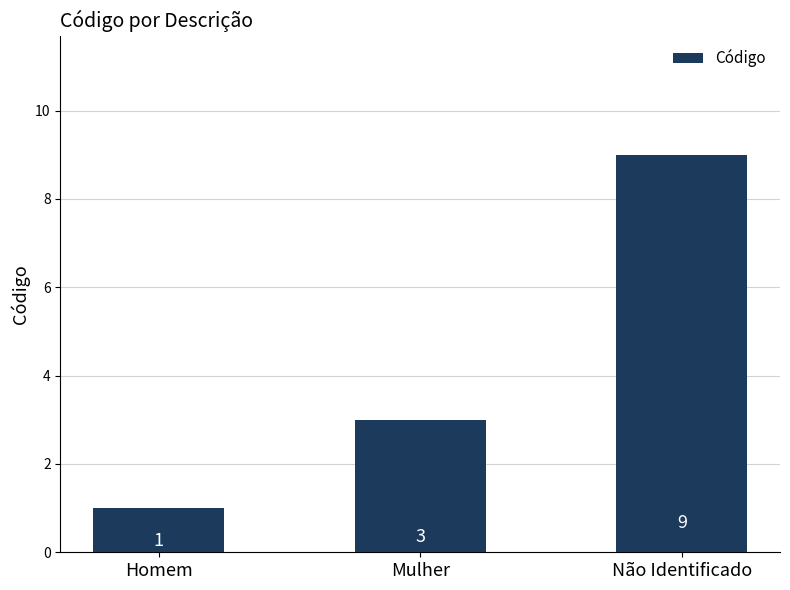

Is it true that the value at Não Identificado is 5?

False